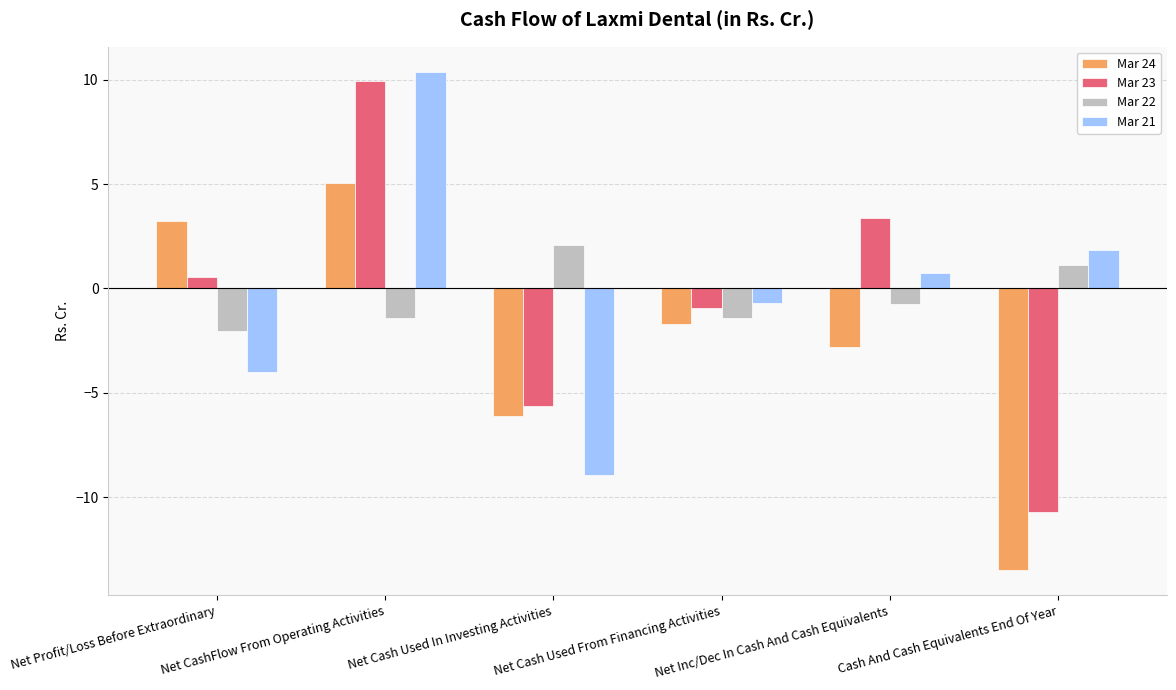

The Mar 24 series shows -3.1 at Cash And Cash Equivalents End Of Year. True or false?

False